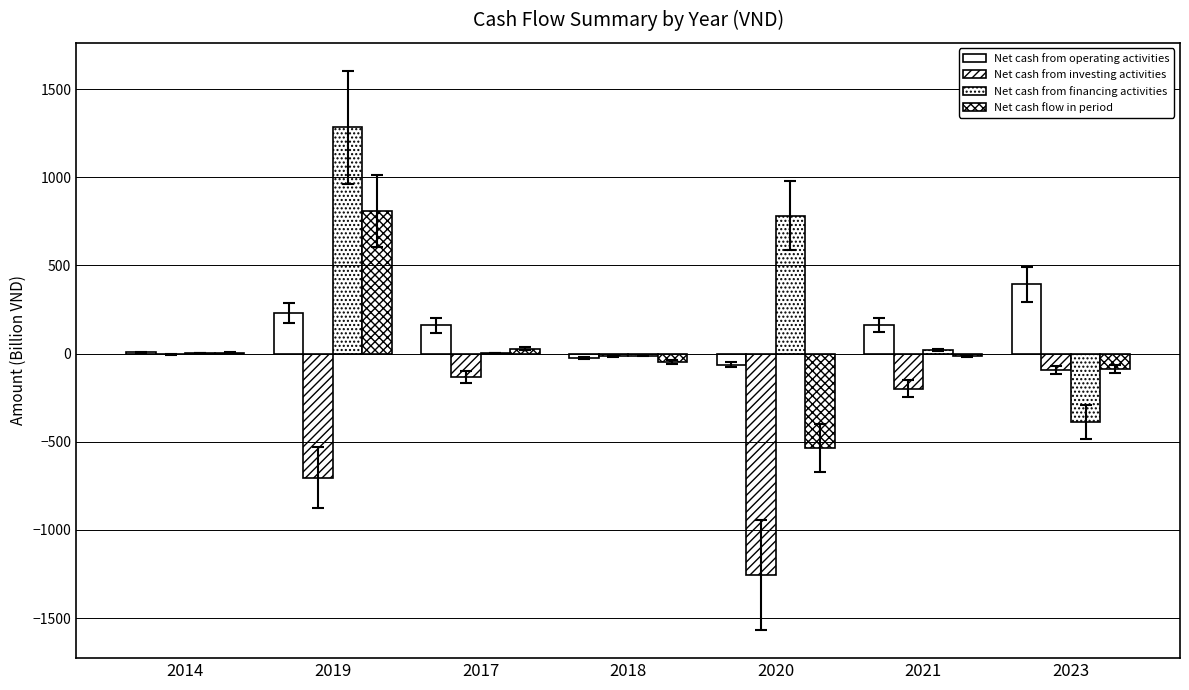

What is the sum of all Net cash from financing activities values?

1692.8